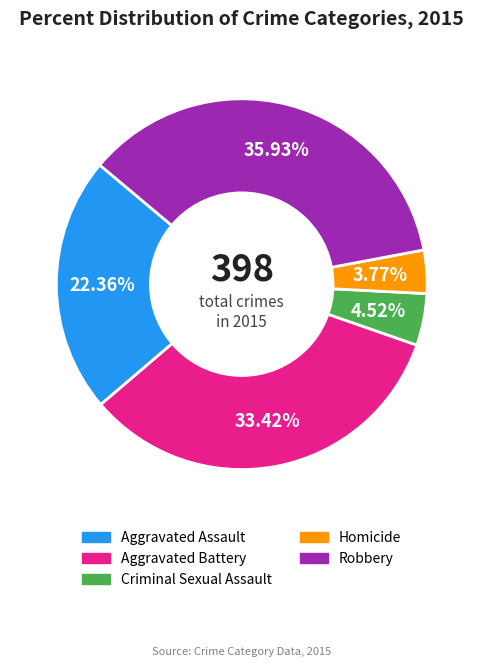

True or false: Aggravated Assault accounts for 22% of the total.

True